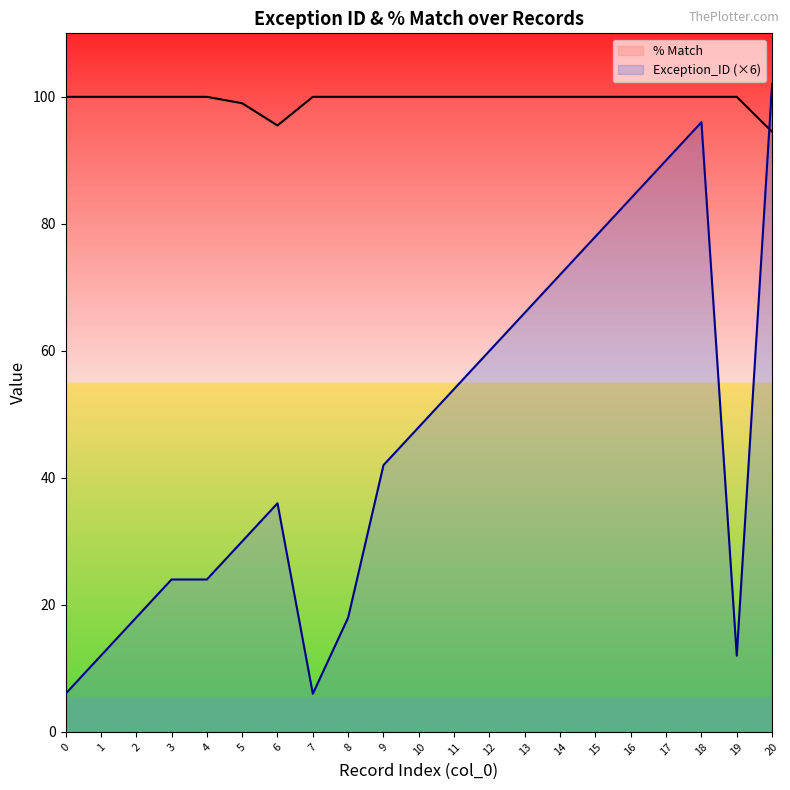

Reading left to right, transcribe all the data shown in this chart.

% Match: 100.0	100.0	100.0	100.0	100.0	99.0	95.5	100.0	100.0	100.0	100.0	100.0	100.0	100.0	100.0	100.0	100.0	100.0	100.0	100.0	94.5
Exception_ID (×6): 6.0	12.0	18.0	24.0	24.0	30.0	36.0	6.0	18.0	42.0	48.0	54.0	60.0	66.0	72.0	78.0	84.0	90.0	96.0	12.0	102.0